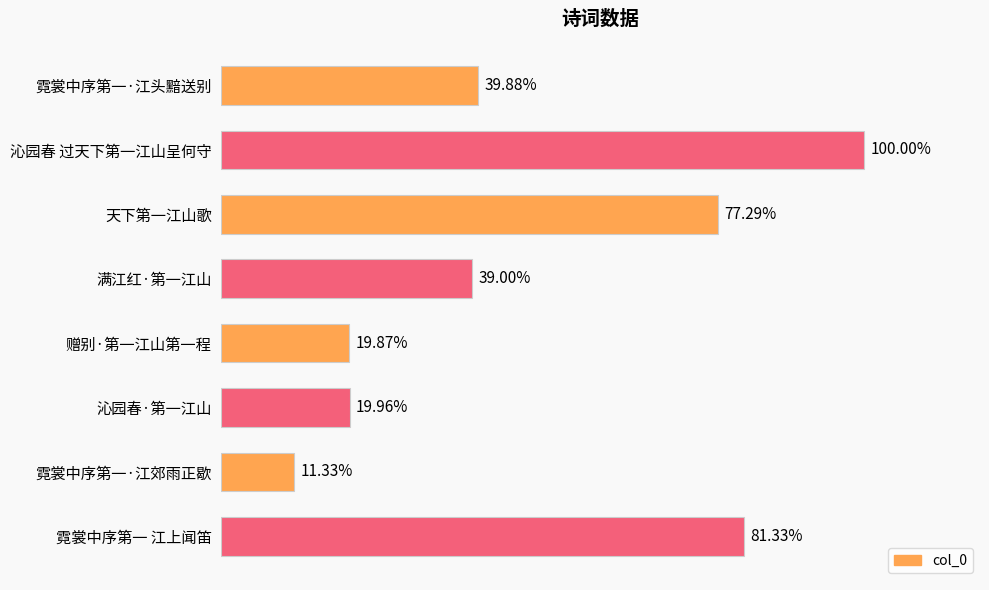

Does the chart contain any negative values?

No